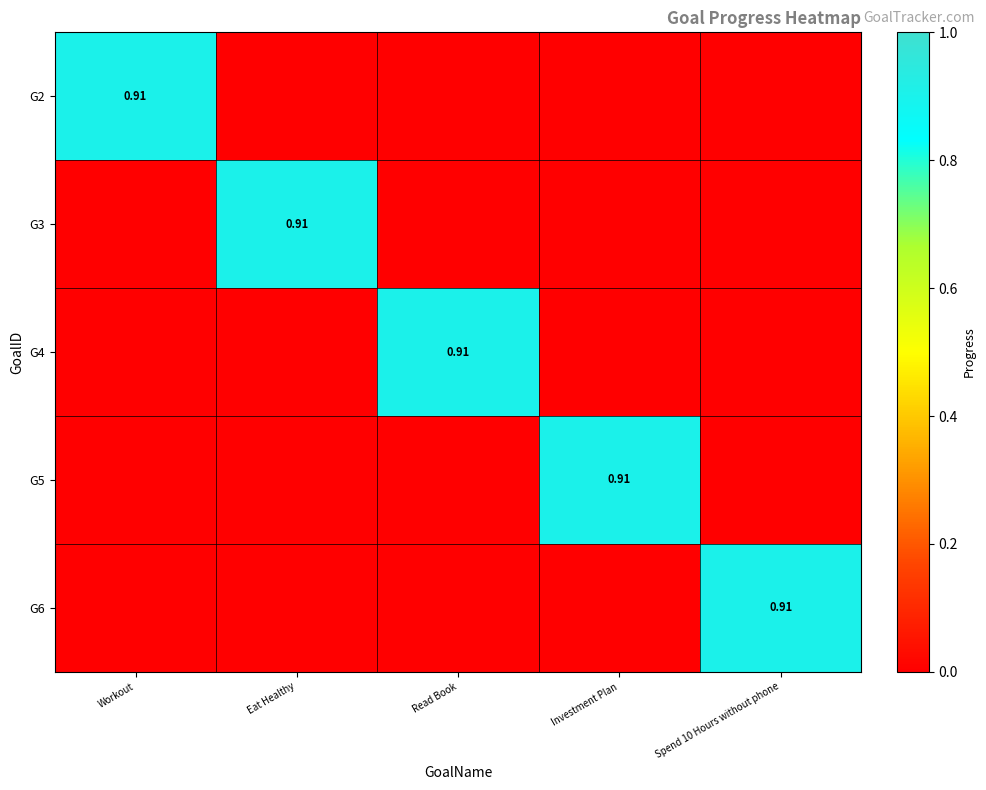

What is the total value across all series at Workout?

0.9